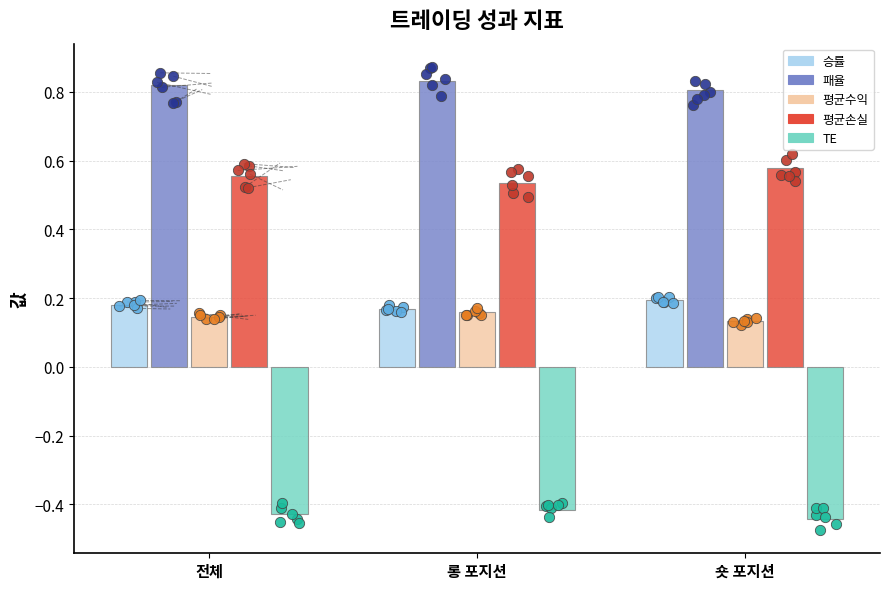

Which series contains the highest Y value?

패율